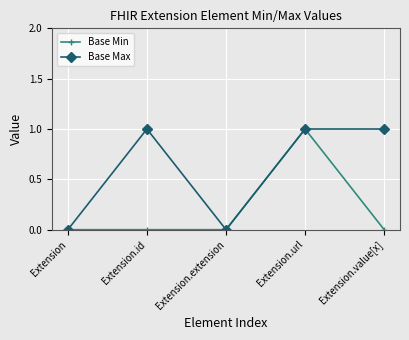

Is it true that Base Min equals 1 at Extension.url?

True